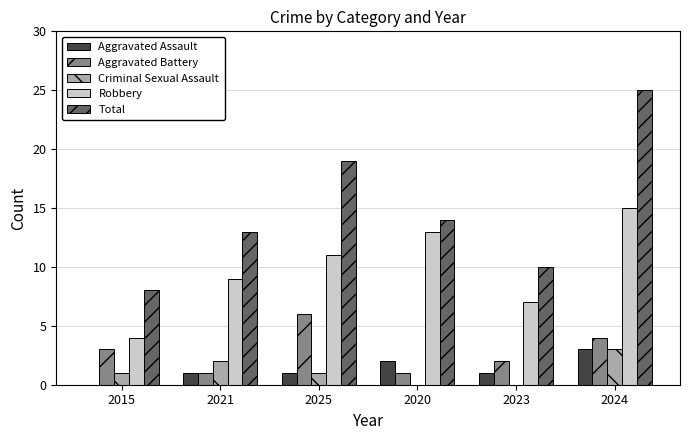

The Robbery series shows 18 at 2025. True or false?

False